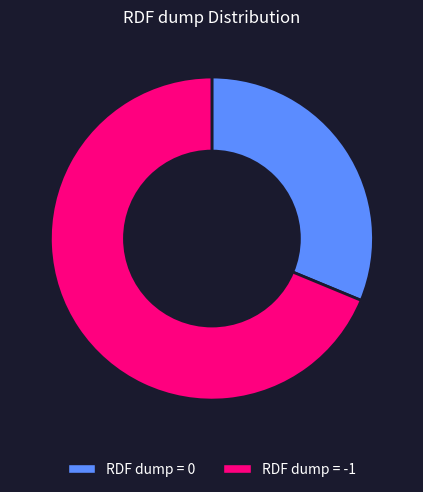

Rank the categories by value from highest to lowest.

RDF dump = -1, RDF dump = 0